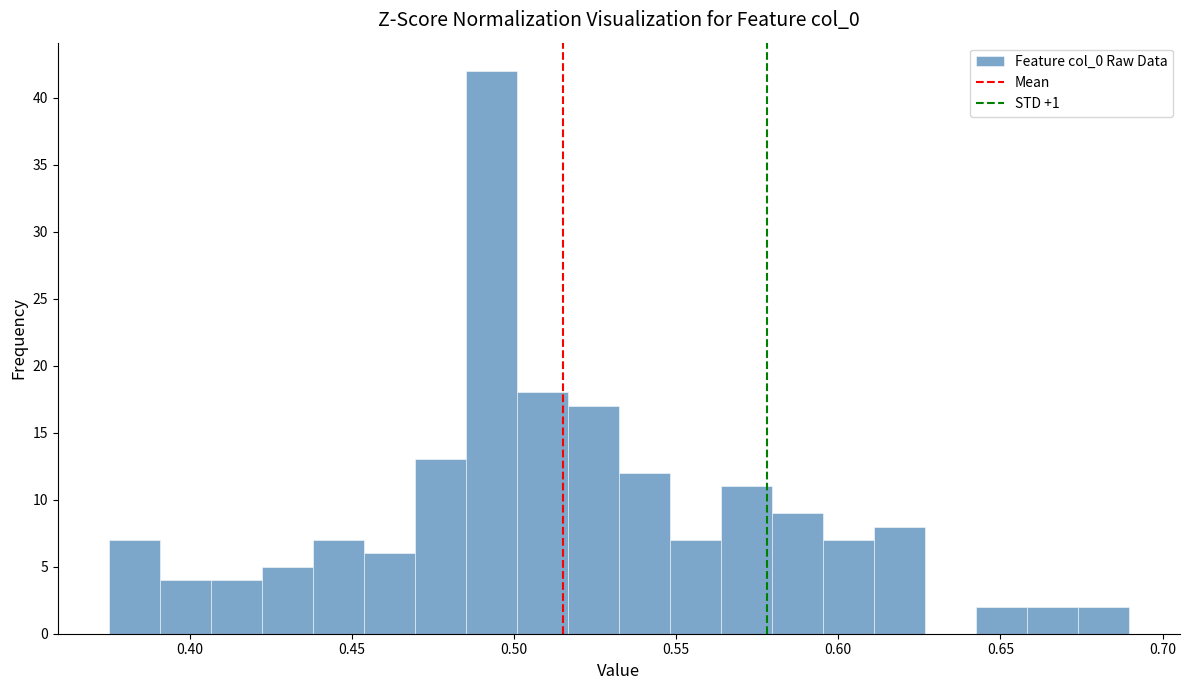

Read against the x-axis, roughly where is the centre of the tallest bar?

0.495